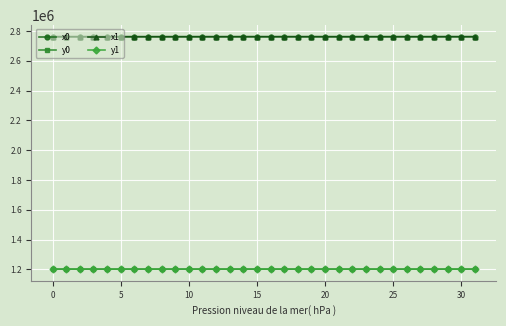

What is the value of the y0 point at the 7th from the left?

1202058.2